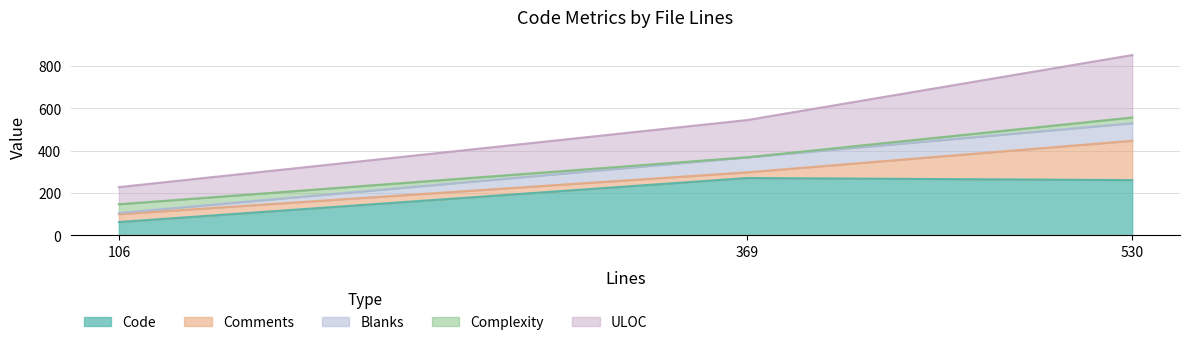

How many categories are shown in the chart?

3